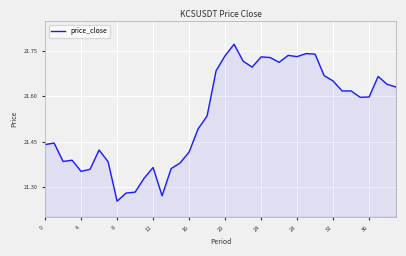

What is the difference between the maximum and minimum values?

0.5